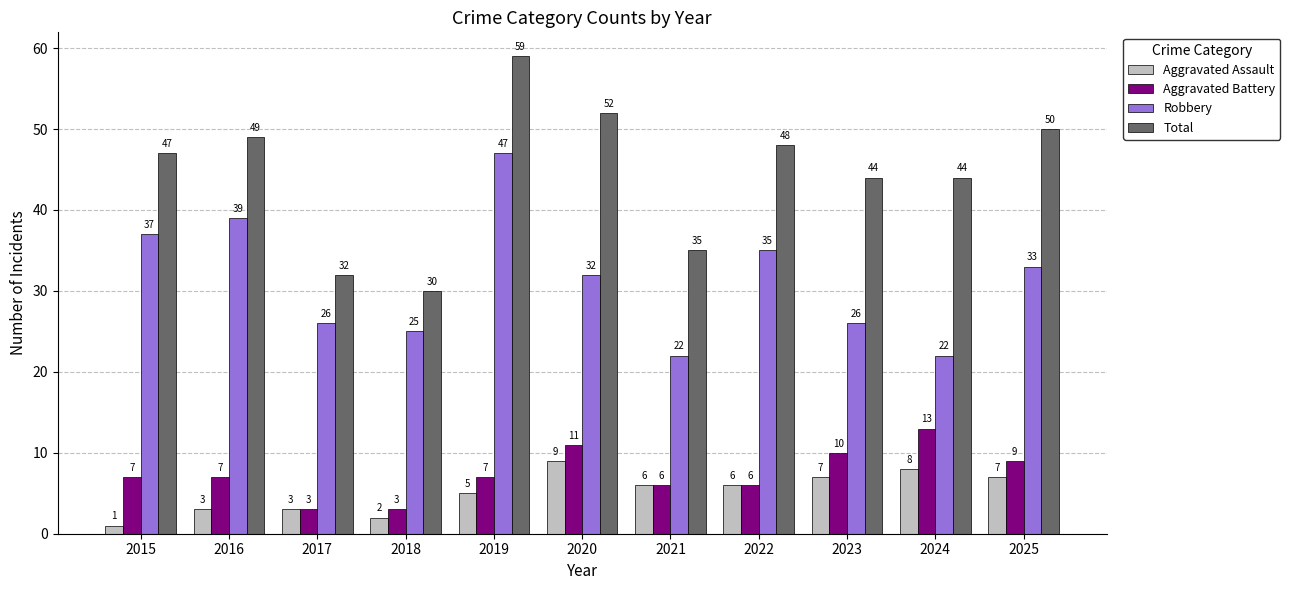

What is the average value of the Aggravated Battery series?

7